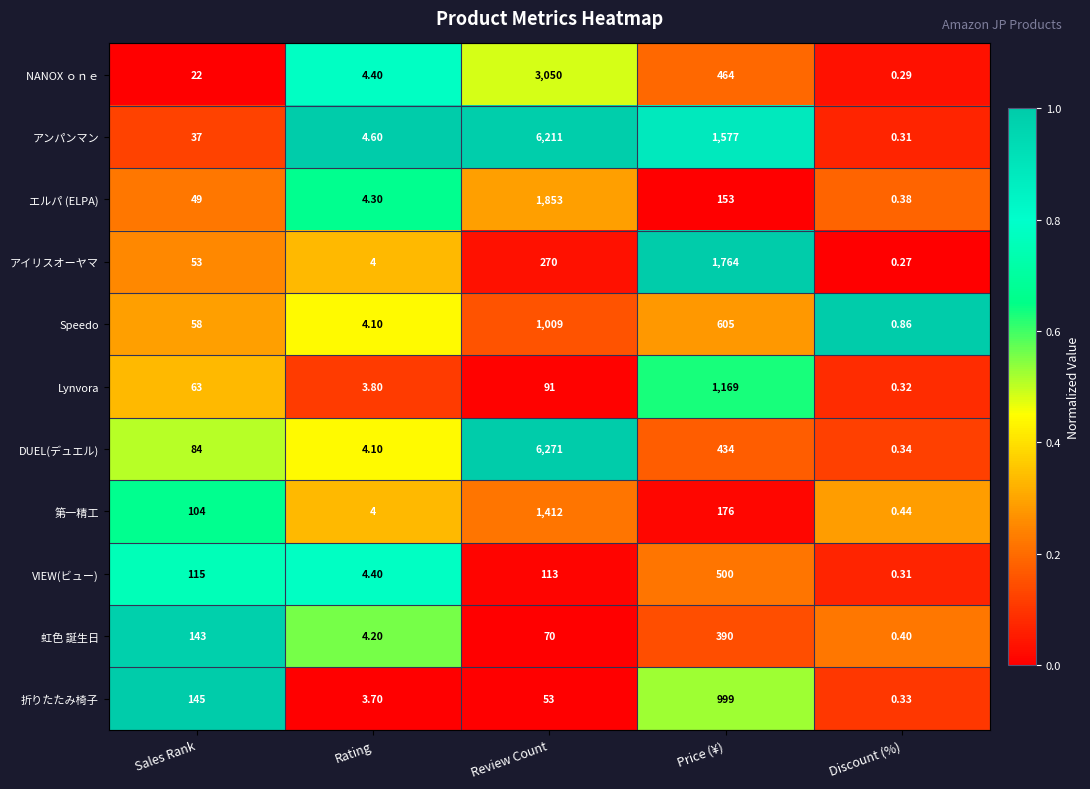

At which category is the sum across all series the highest?

Review Count